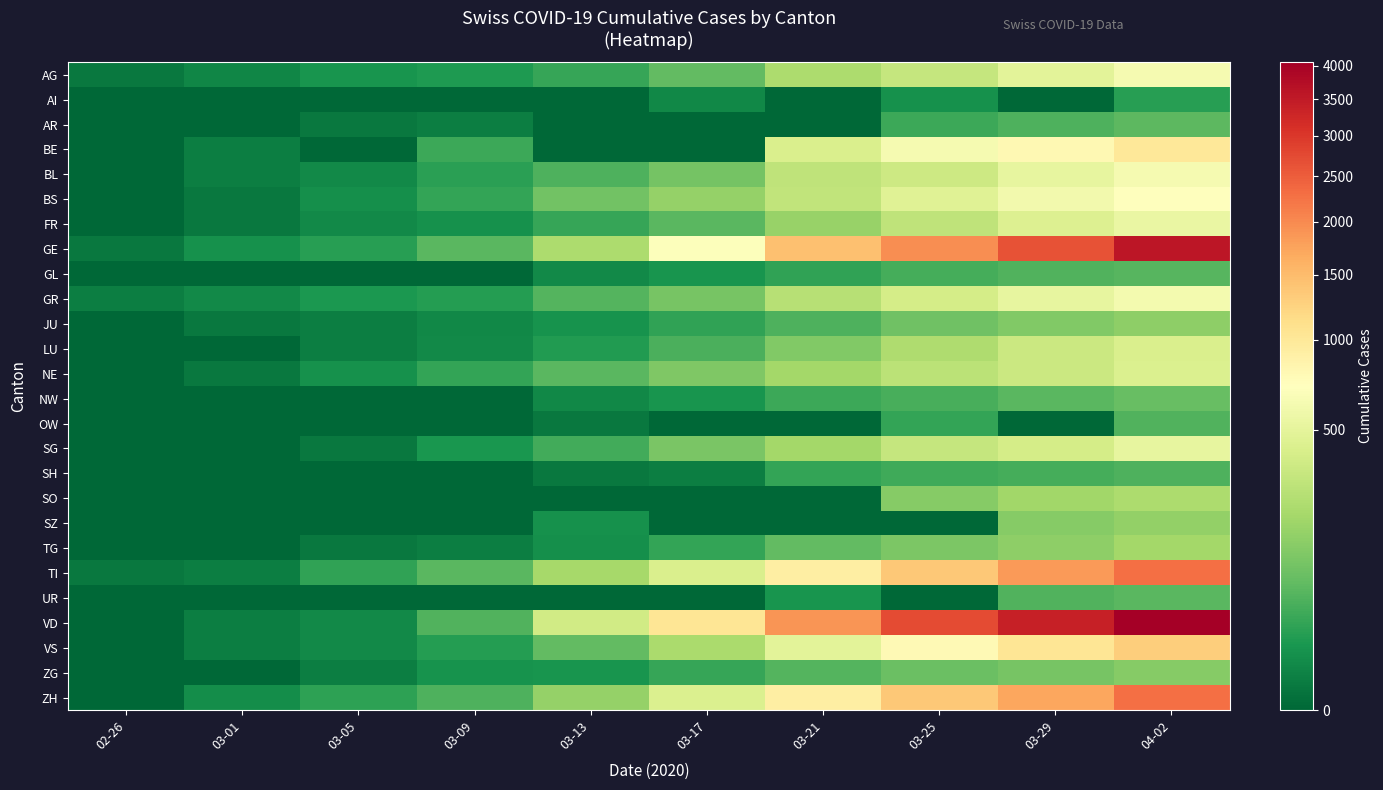

Between 03-05 and 03-25, which series saw the biggest shift?

VD